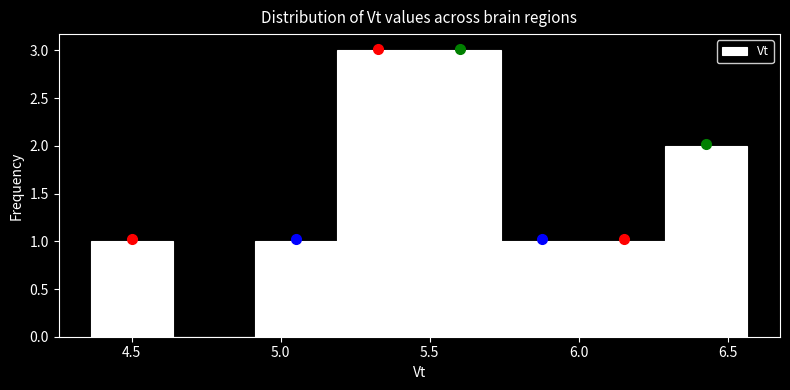

Reading left to right, list every bar in this chart as the range it spans on the x-axis followed by its height. Neither the bar edges nor the heights are printed on the chart, so give them approximately, as read against the axes.

4.365 to 4.640: 1
4.640 to 4.915: 0
4.915 to 5.190: 1
5.190 to 5.465: 3
5.465 to 5.740: 3
5.740 to 6.015: 1
6.015 to 6.290: 1
6.290 to 6.565: 2